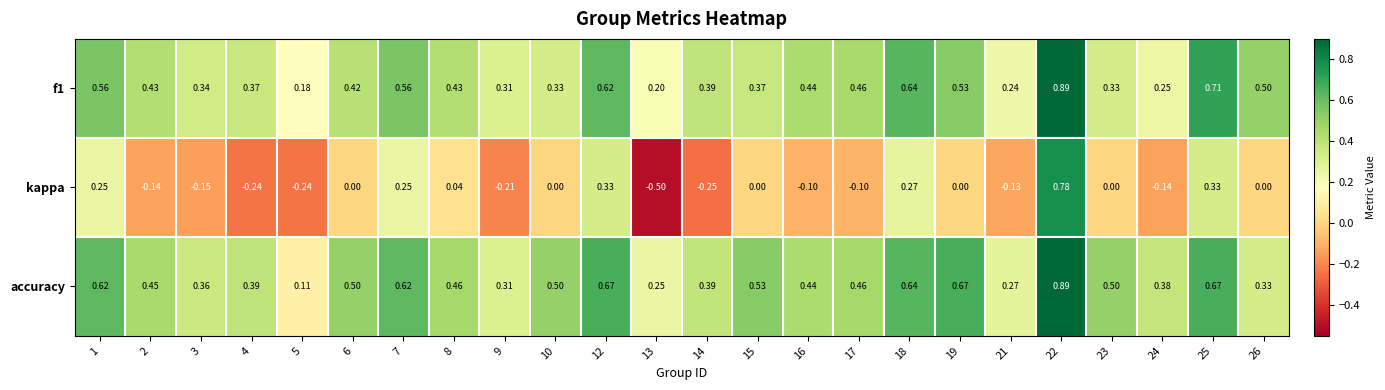

Is the value of f1 at 16 greater than the value of accuracy at 23?

No